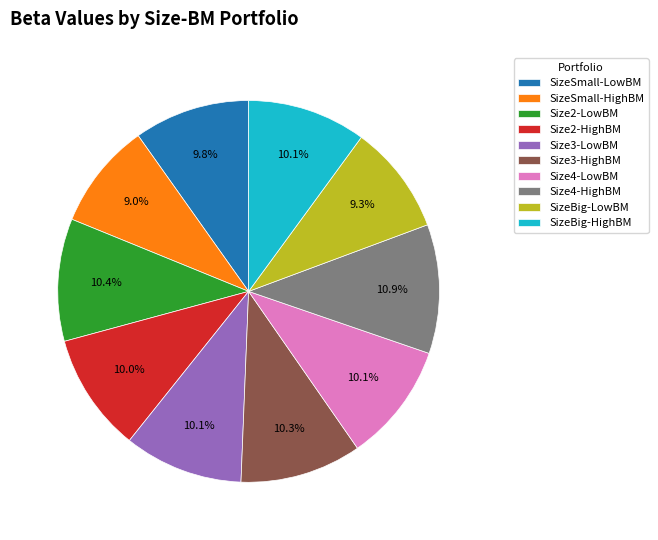

Is there any slice that represents more than half of the pie?

No